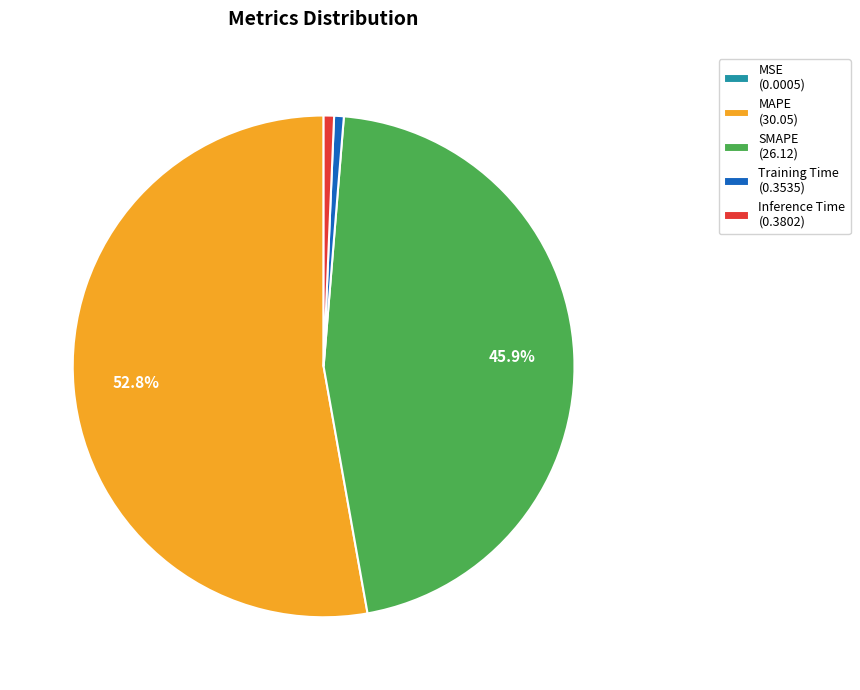

True or false: SMAPE accounts for 46% of the total.

True